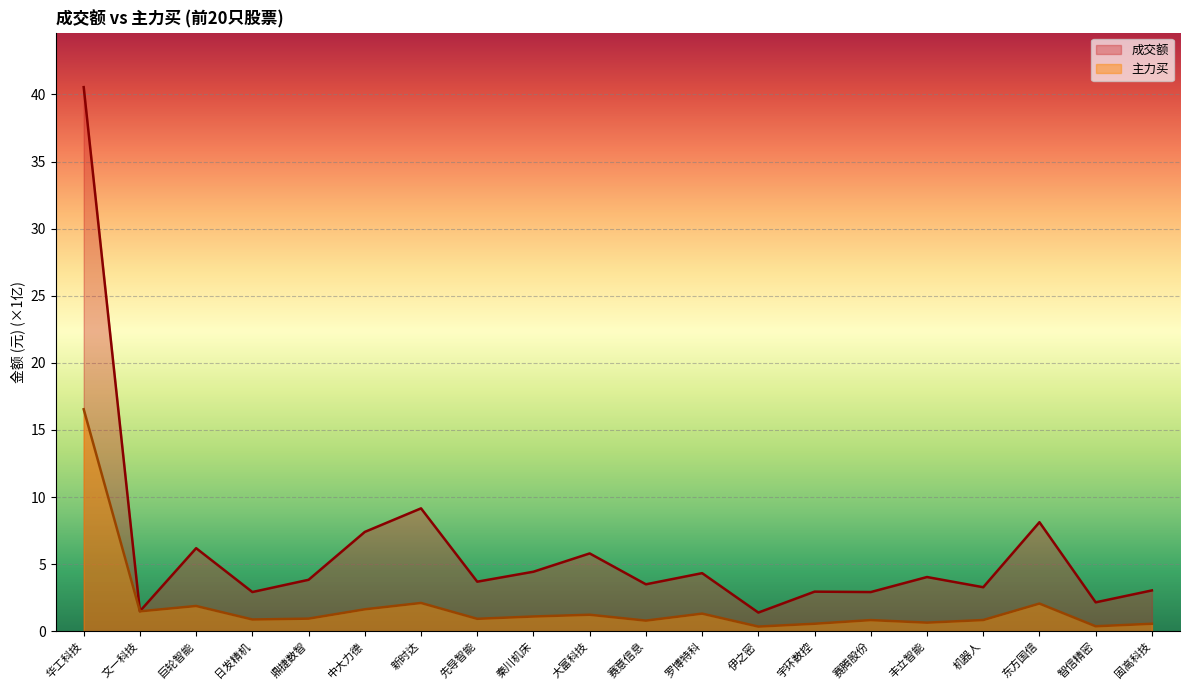

What are all the series names shown in the legend?

成交额, 主力买